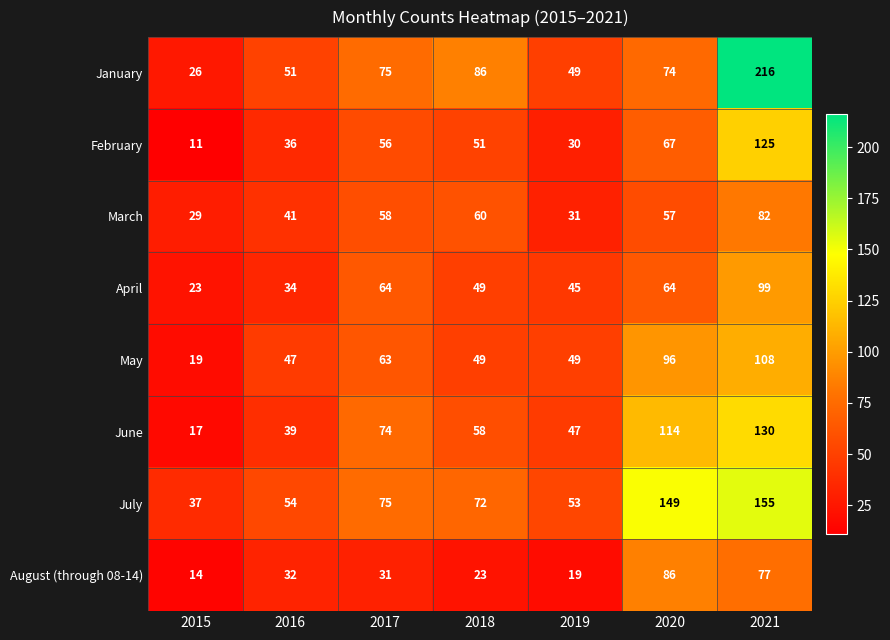

The value of April at 2016 is 22. True or false?

False